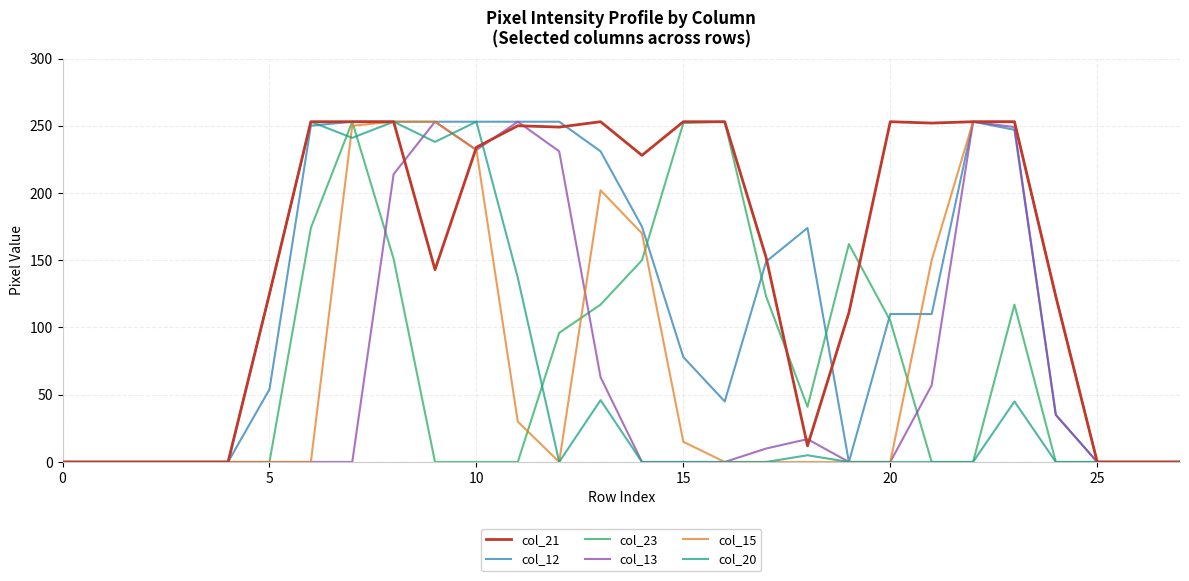

What is the highest value of the col_20 series?

253